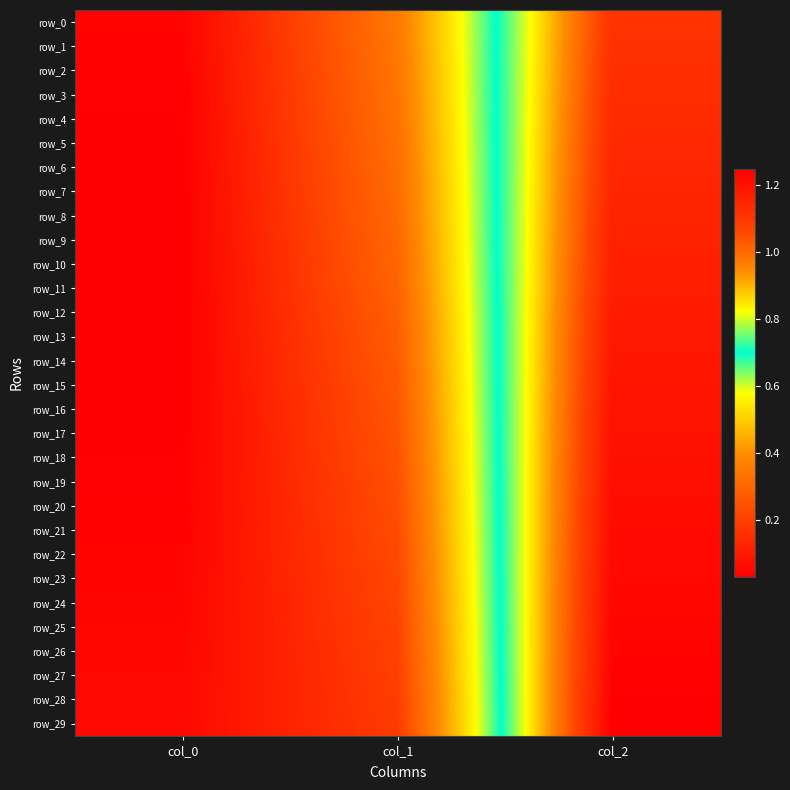

At which category is the sum across all series the highest?

col_2